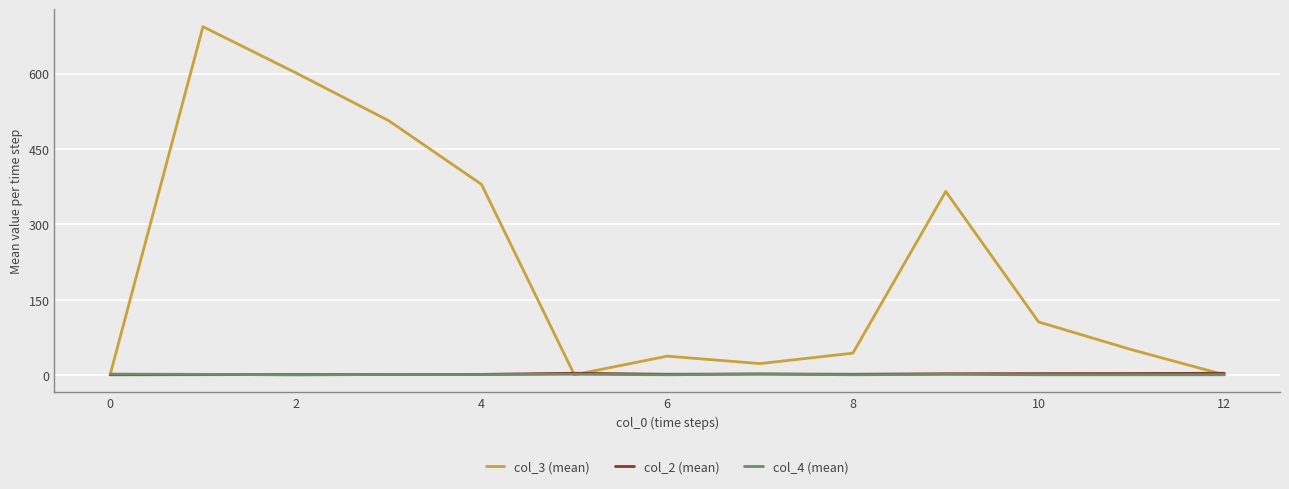

Which series has the largest range (max minus min)?

col_3 (mean)